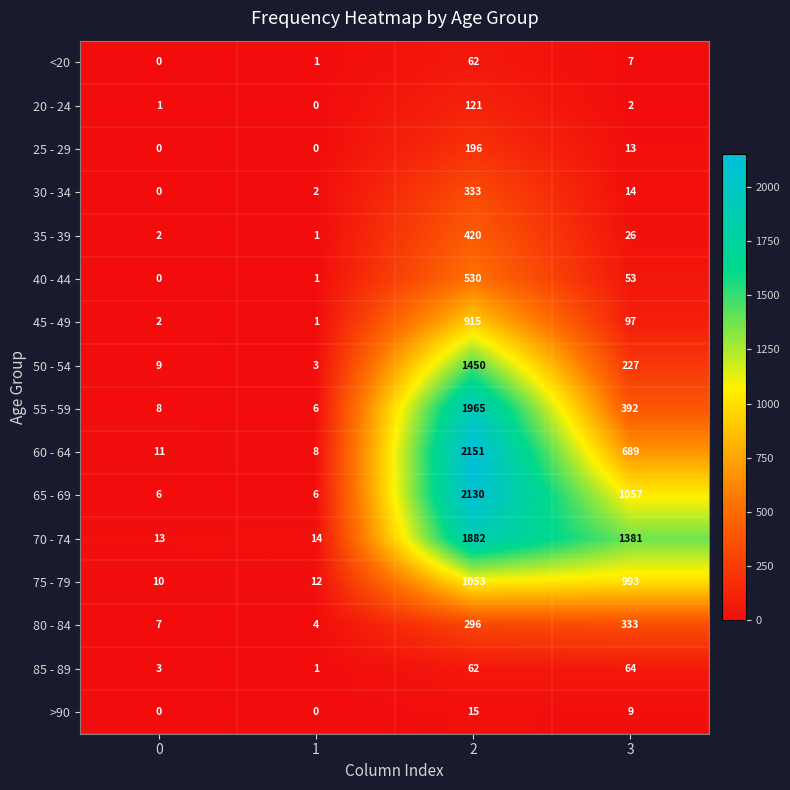

The 25 - 29 series shows 84 at 2. True or false?

False